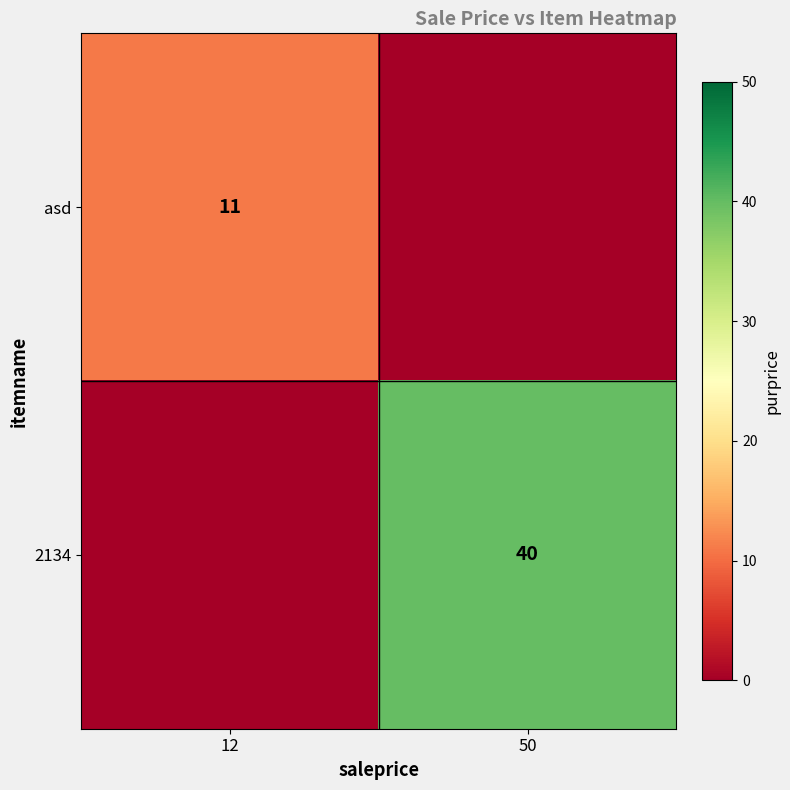

True or false: asd has a value of 11 at 12.

True